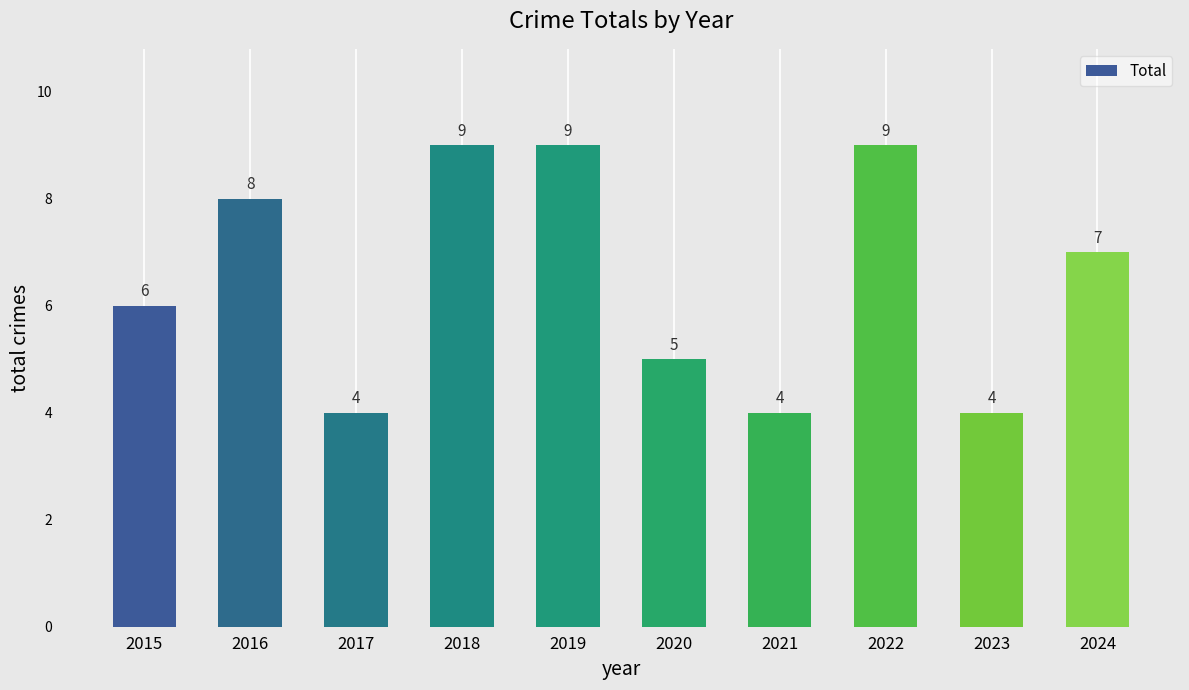

What is the maximum value shown in the chart?

9